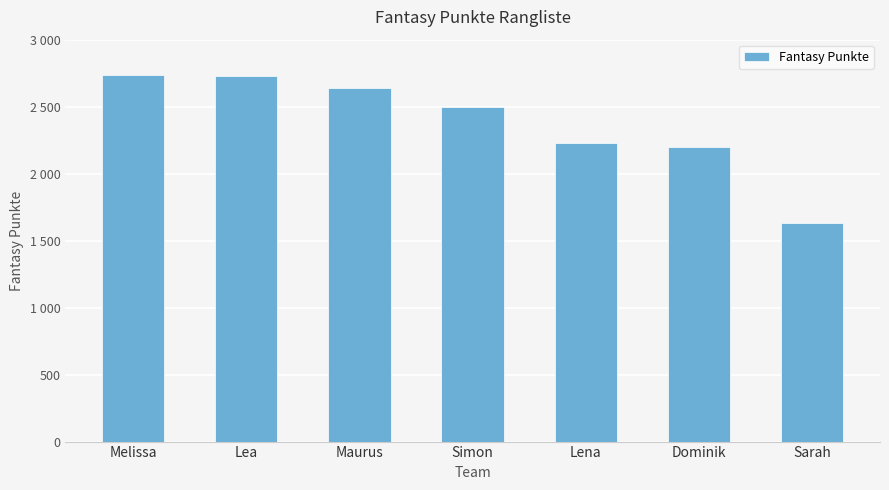

Are the bars horizontal?

No